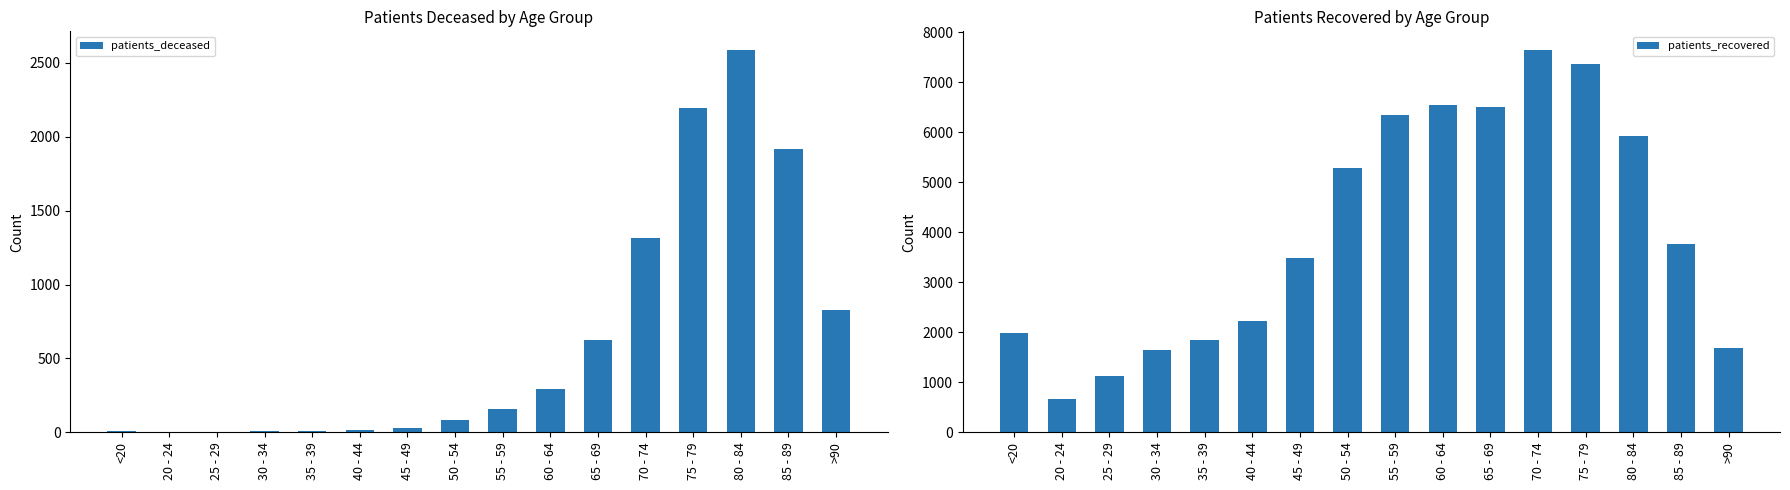

At which label does patients_deceased reach its peak?

80 - 84